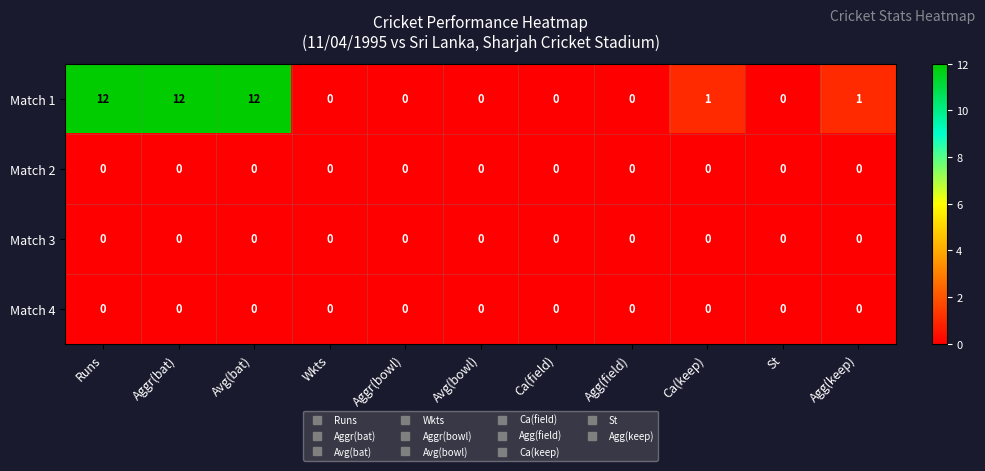

What is the spread (max minus min) of values at Runs?

12